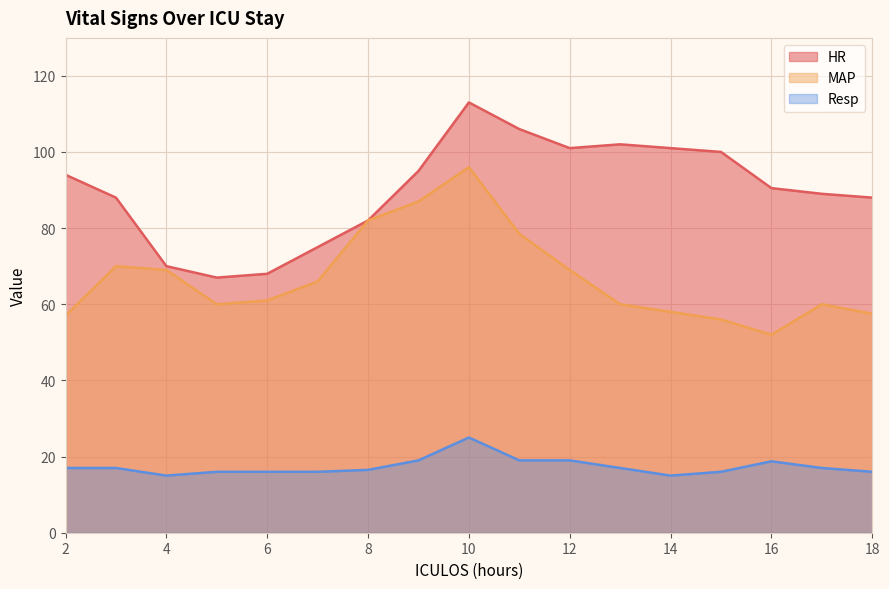

Where is the first local minimum for MAP?

5